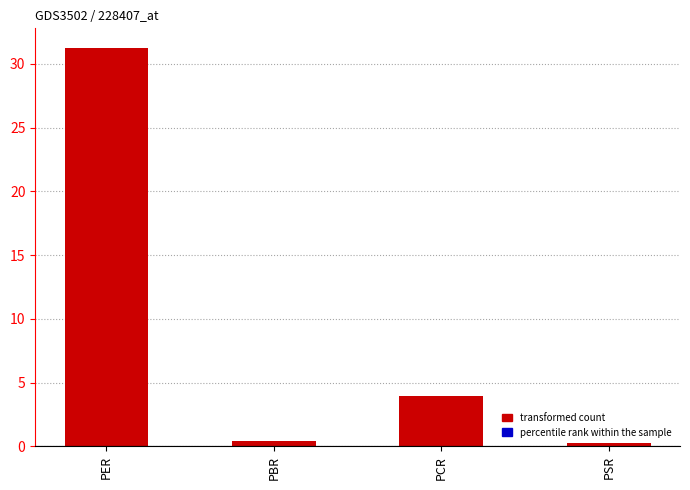

What is the value of the 4th bar from the left?

0.3